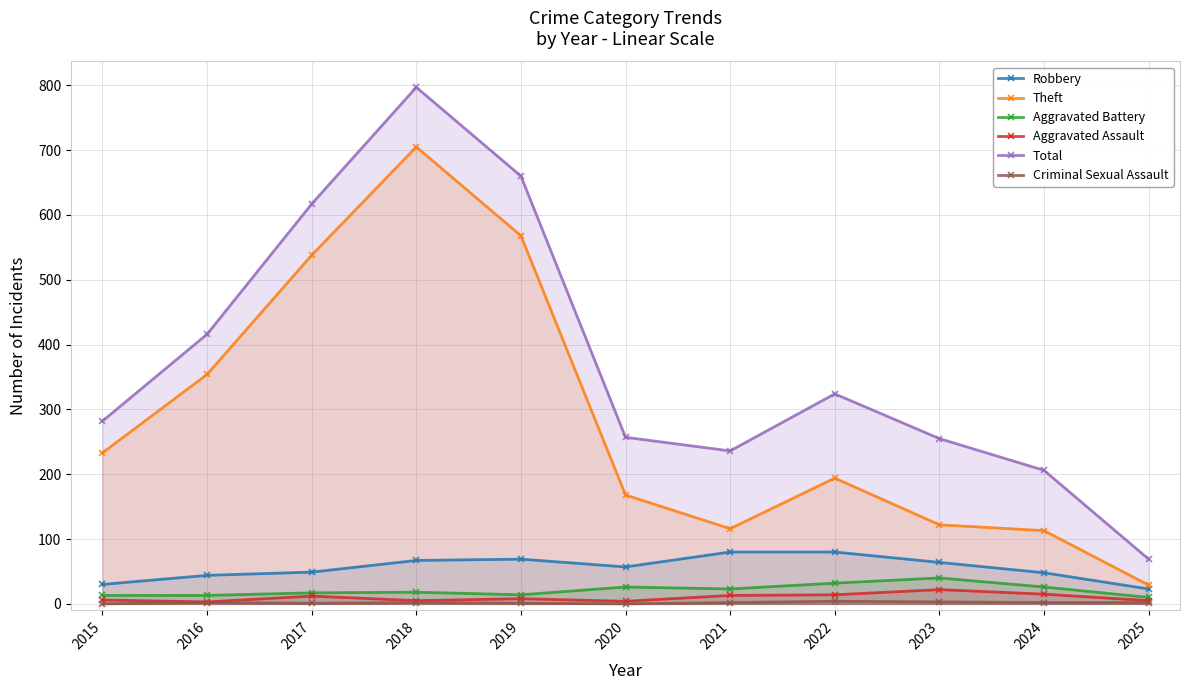

Which series changed the most between 2018 and 2020?

Total